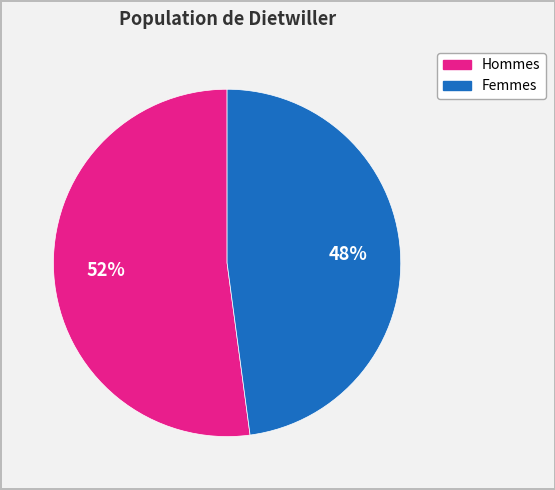

To the nearest percent, what is the difference between the largest and smallest slice percentages?

4%